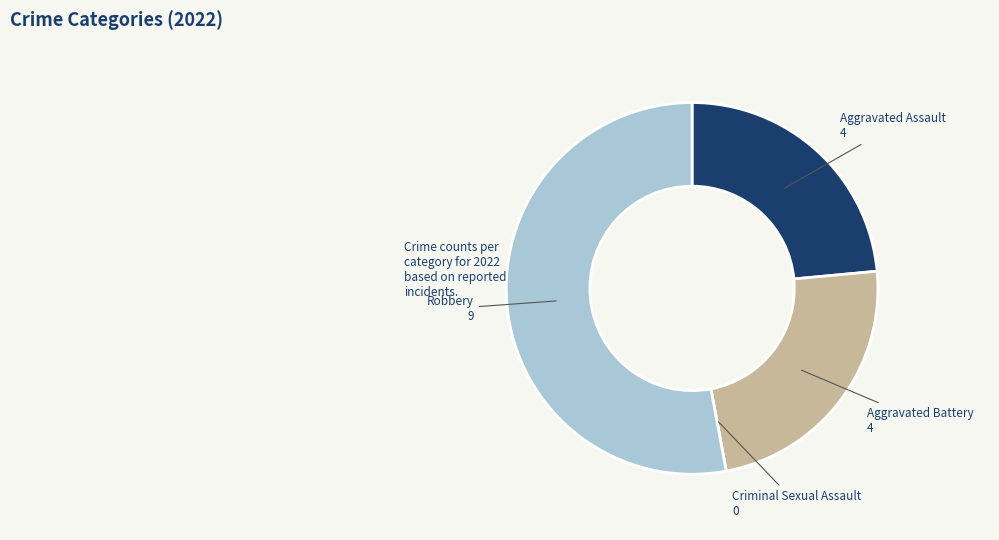

True or false: Aggravated Assault accounts for 24% of the total.

True